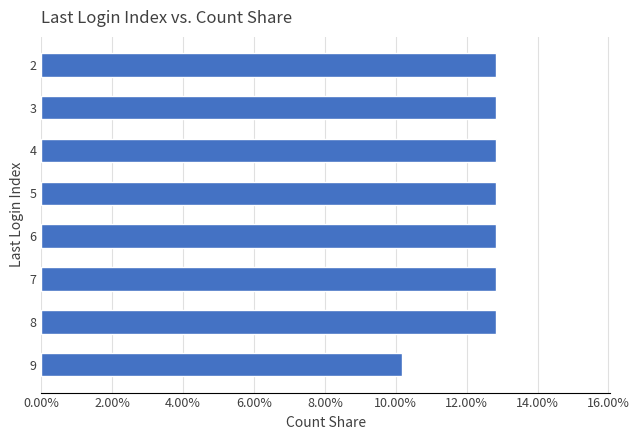

Does the chart contain any negative values?

No